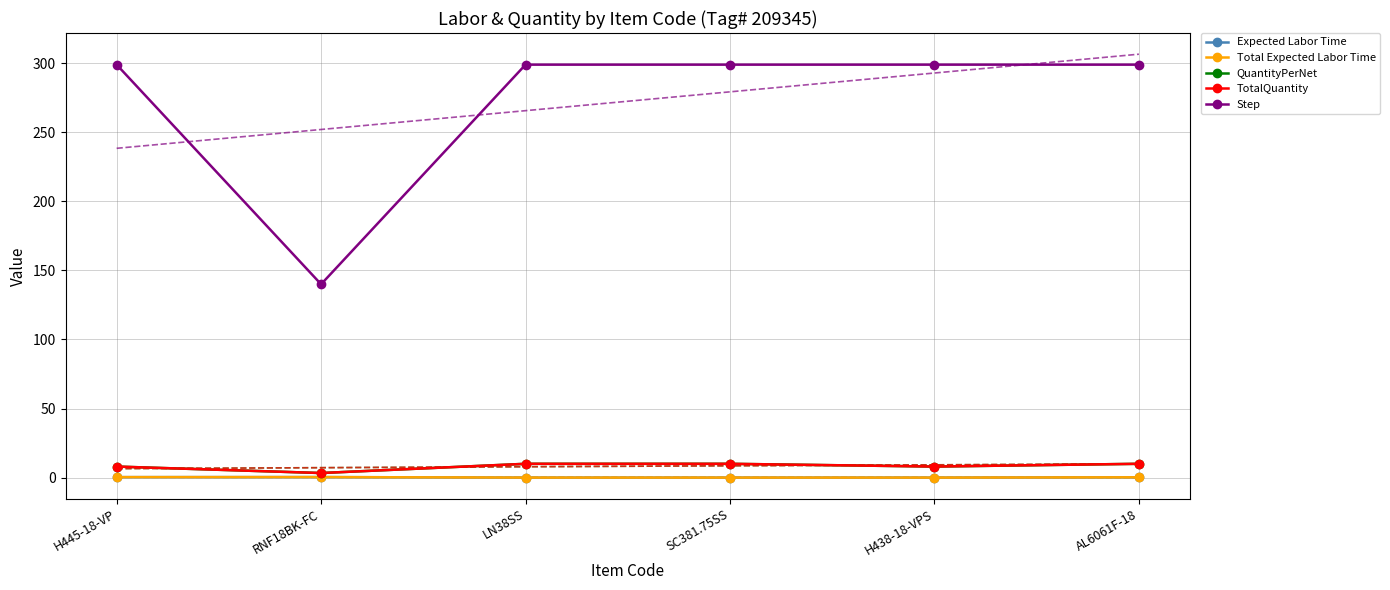

True or false: Expected Labor Time and Total Expected Labor Time cross at least once.

False